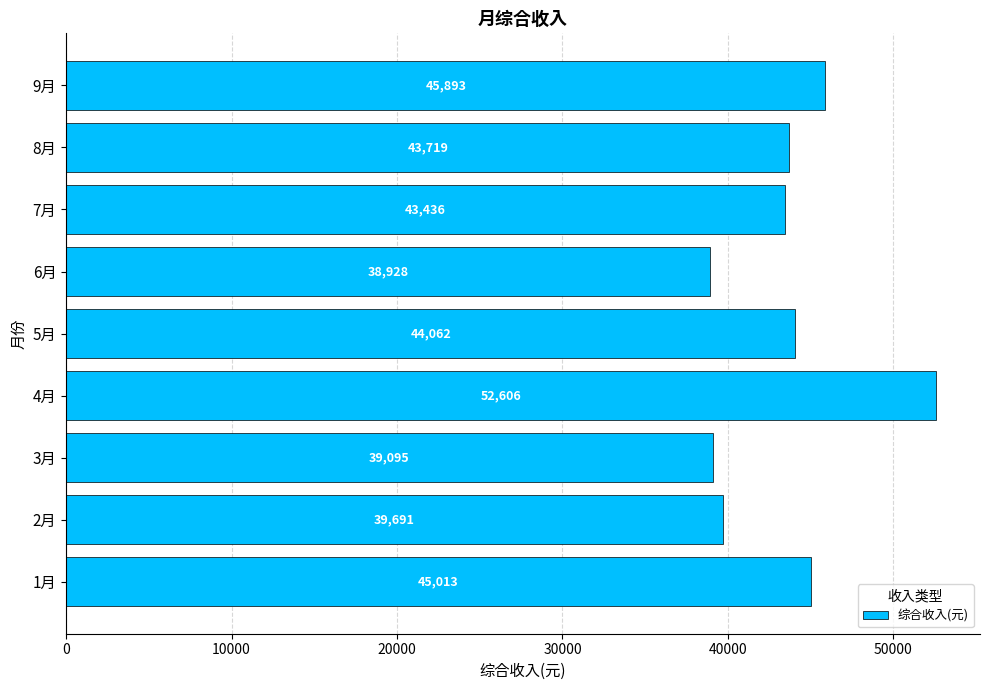

List the labels in order of value, largest first.

4月, 9月, 1月, 5月, 8月, 7月, 2月, 3月, 6月